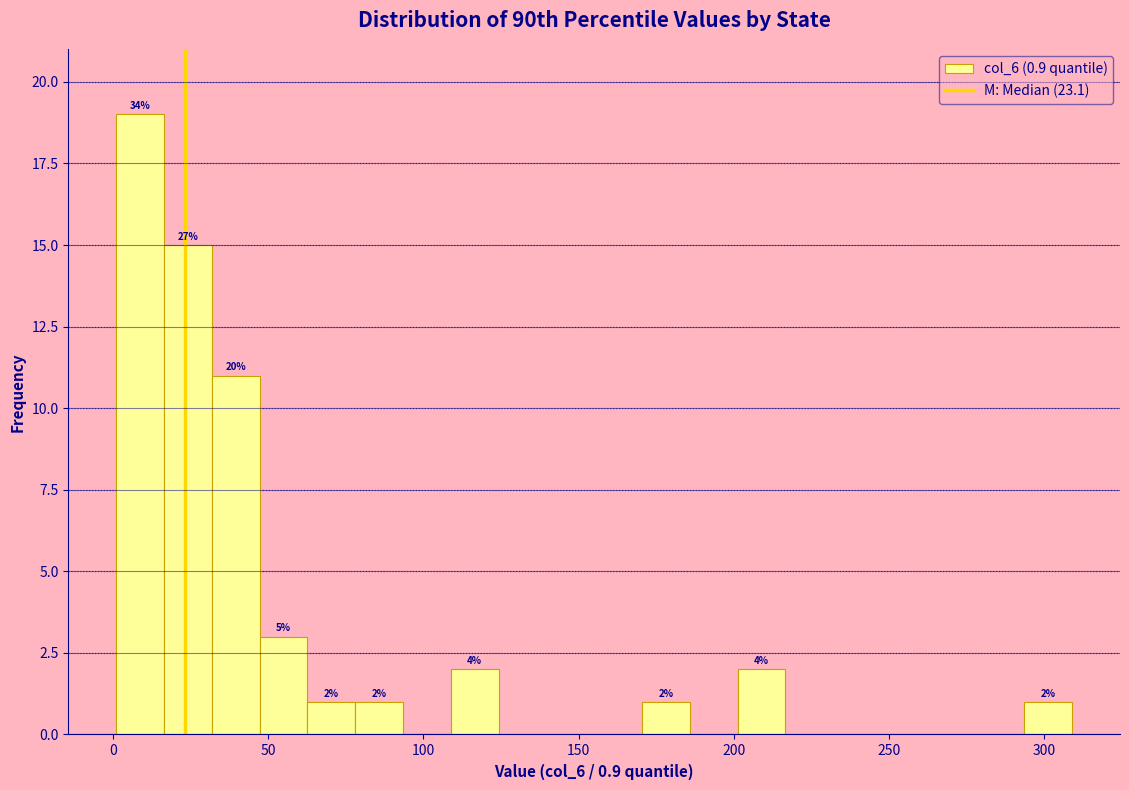

Read against the x-axis, roughly where is the centre of the tallest bar?

10